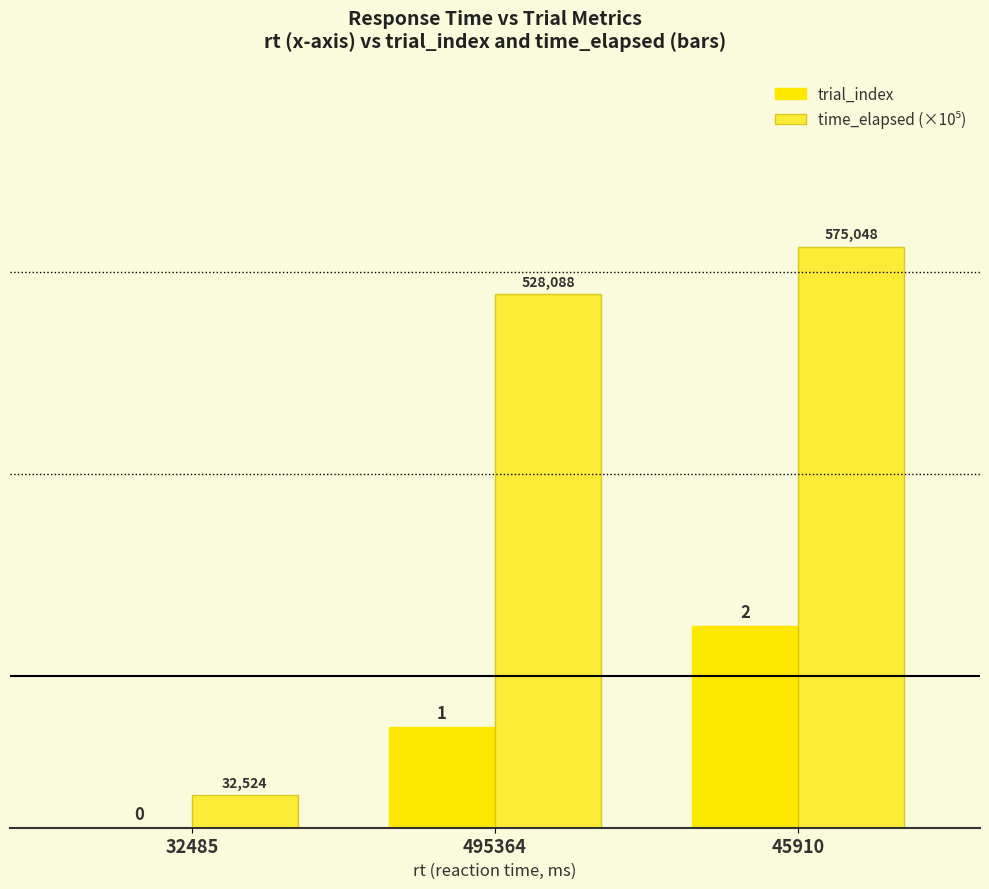

The value of time_elapsed (×10⁵) at 495364 is 5.3. True or false?

True